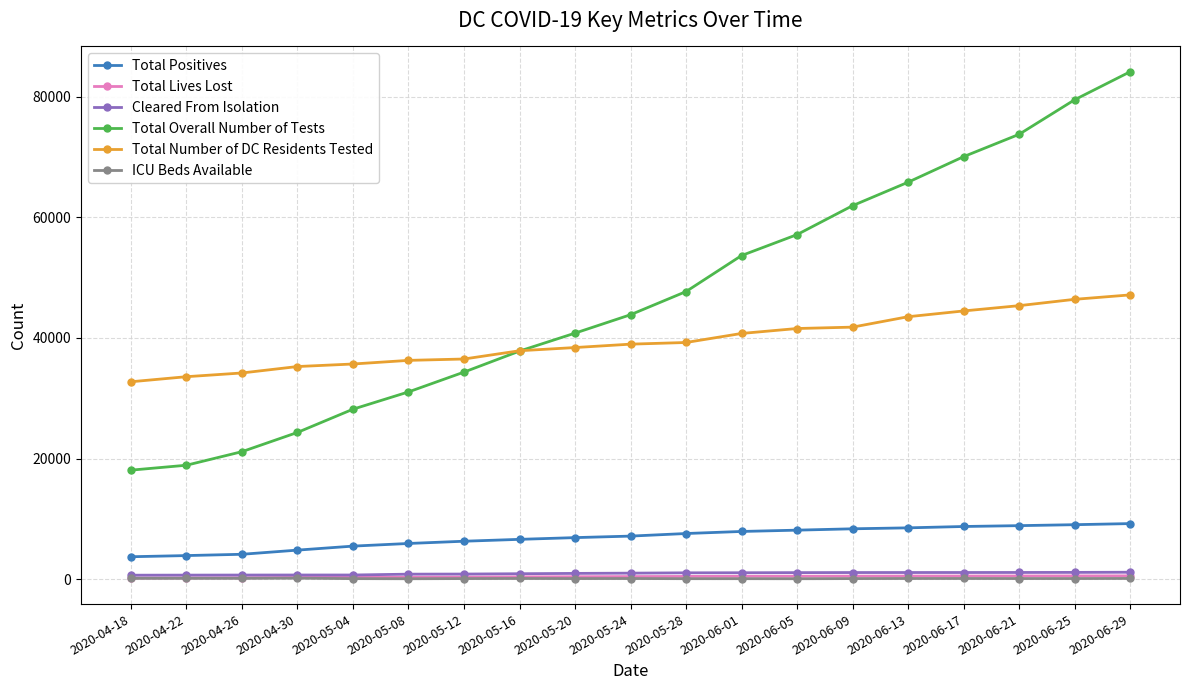

What position from the left is 2020-06-25?

18